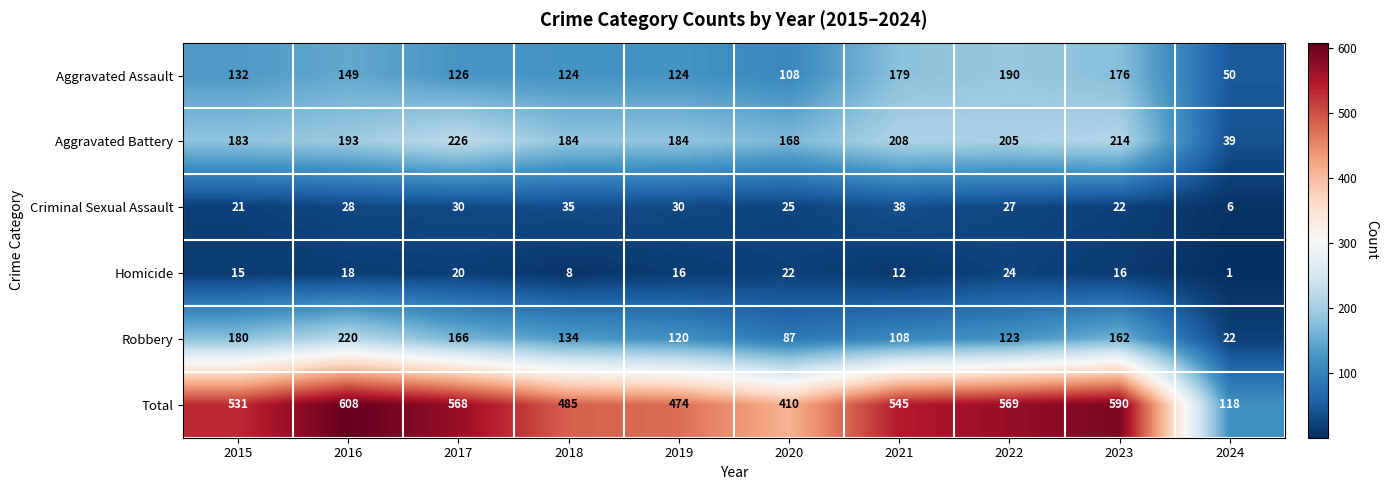

What is the sum of all Robbery values?

1322